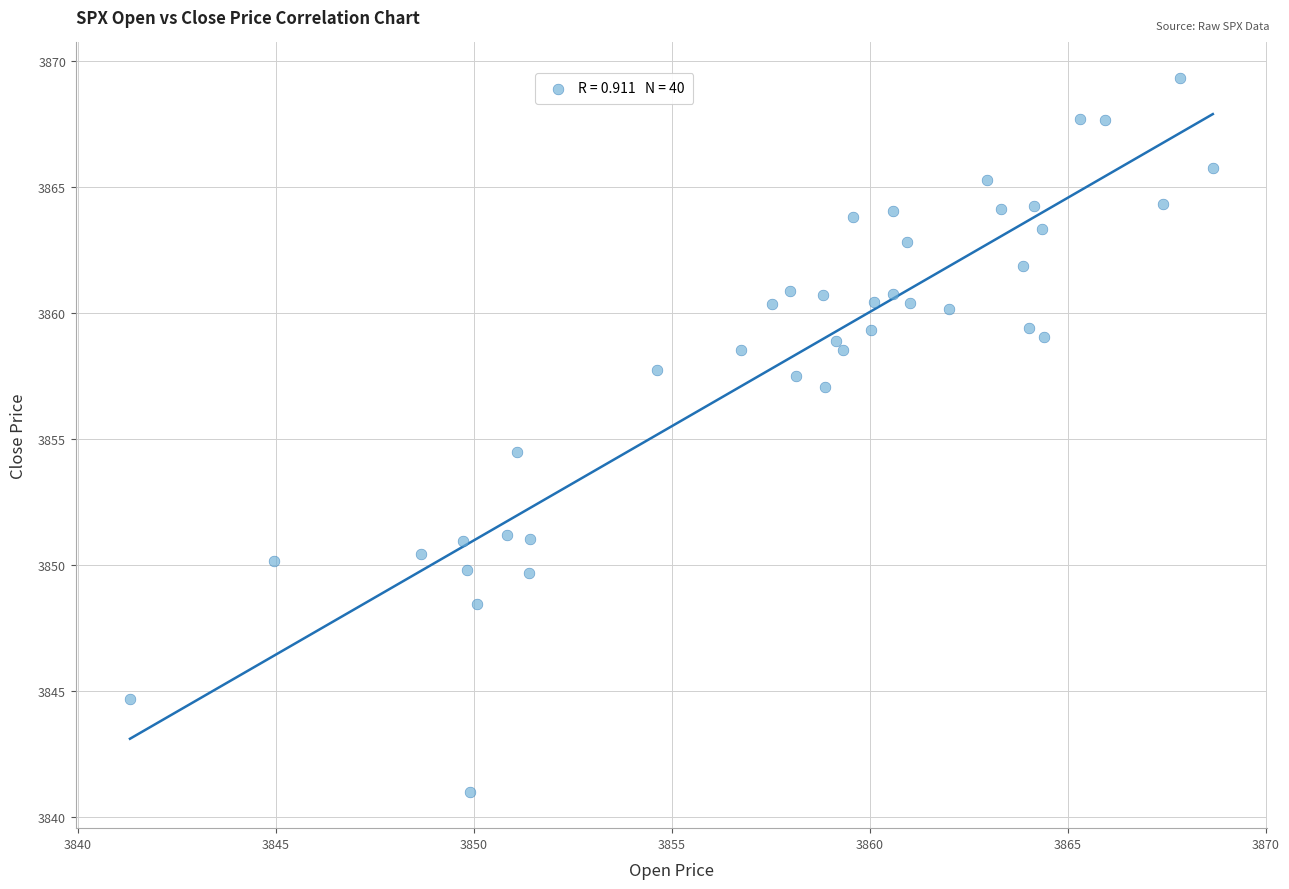

What Y value in the scatter plot is closest to 3855?

3854.5